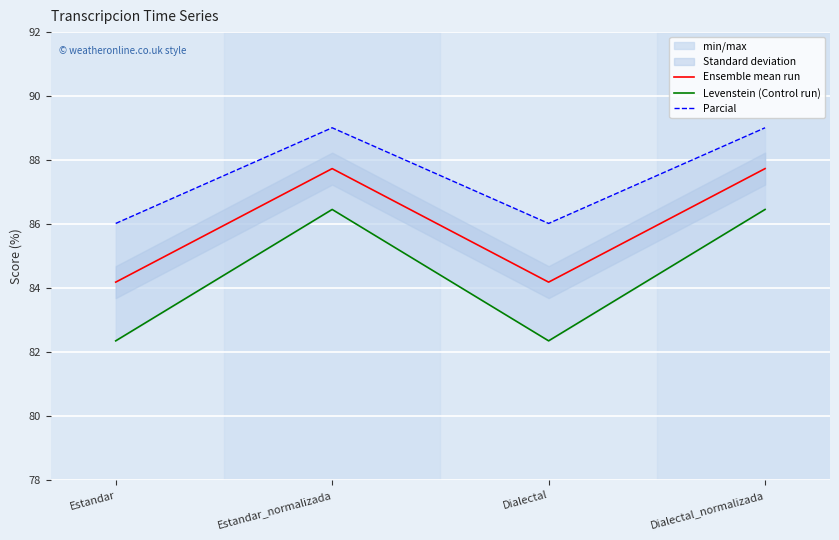

In Parcial, how many points are higher than both neighbors (excluding endpoints)?

1